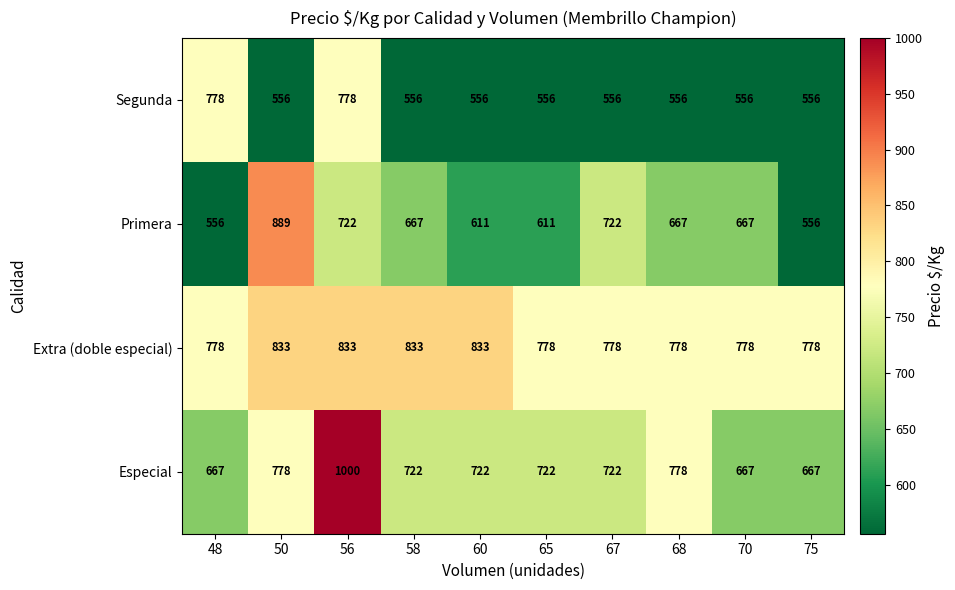

What is the sum of the Especial values at 58 and 56?

1722